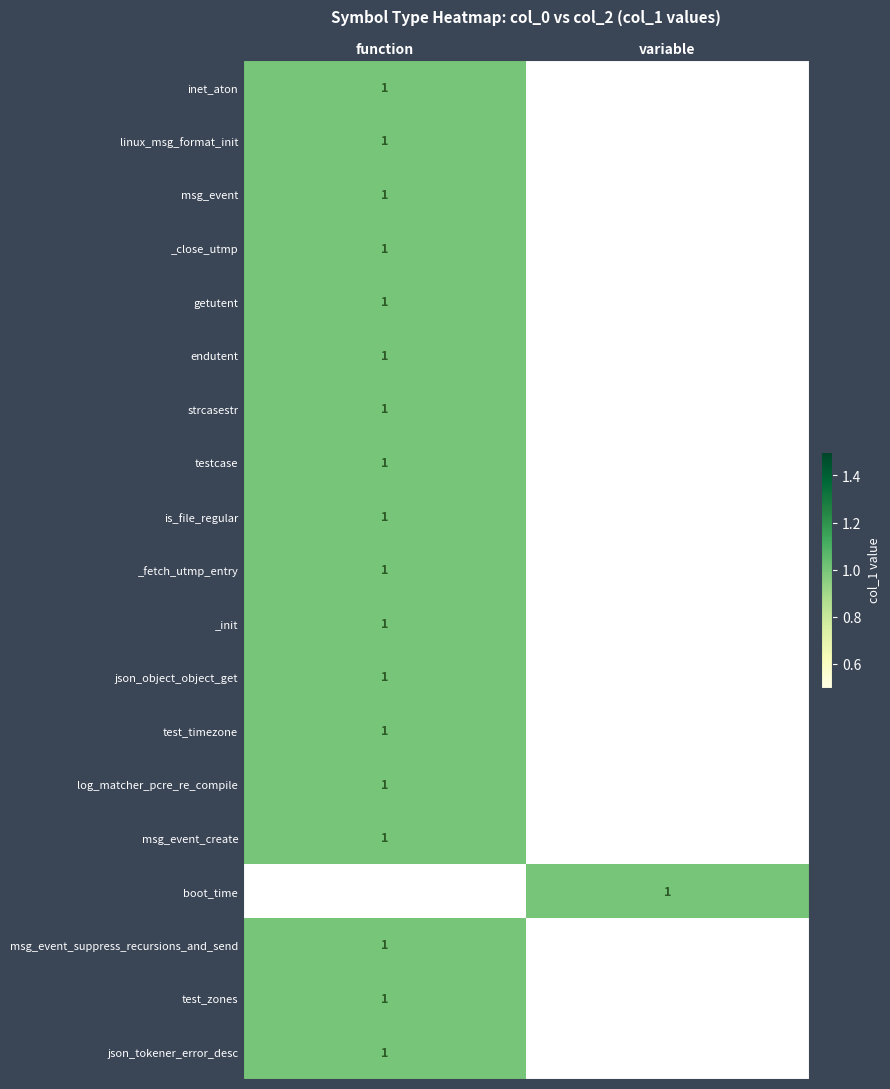

Is it true that inet_aton equals 1 at function?

True